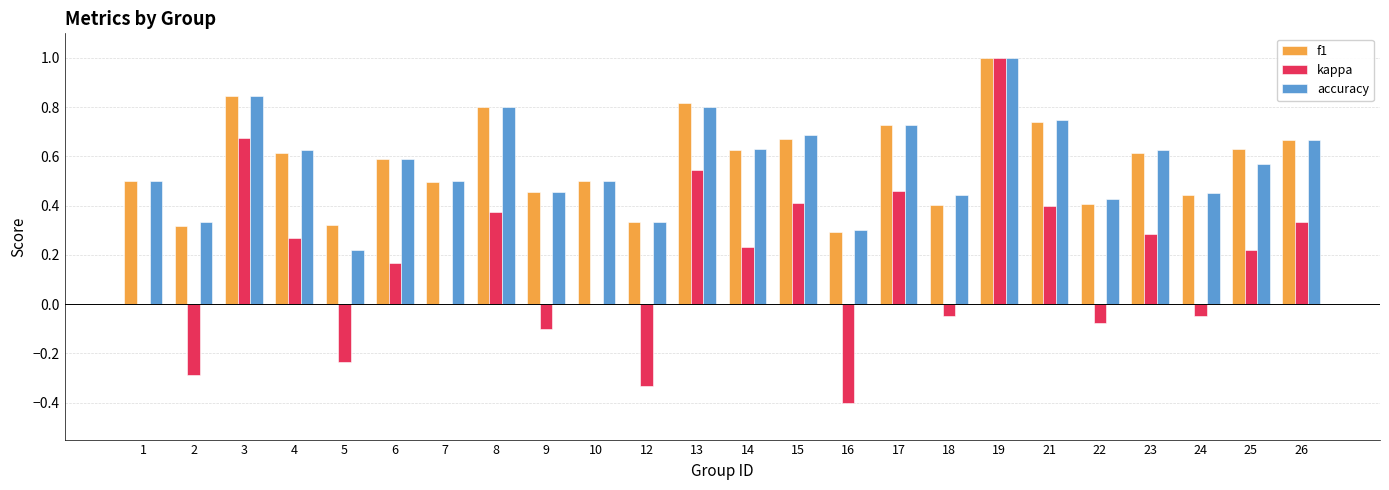

How many data points does each series have?

24